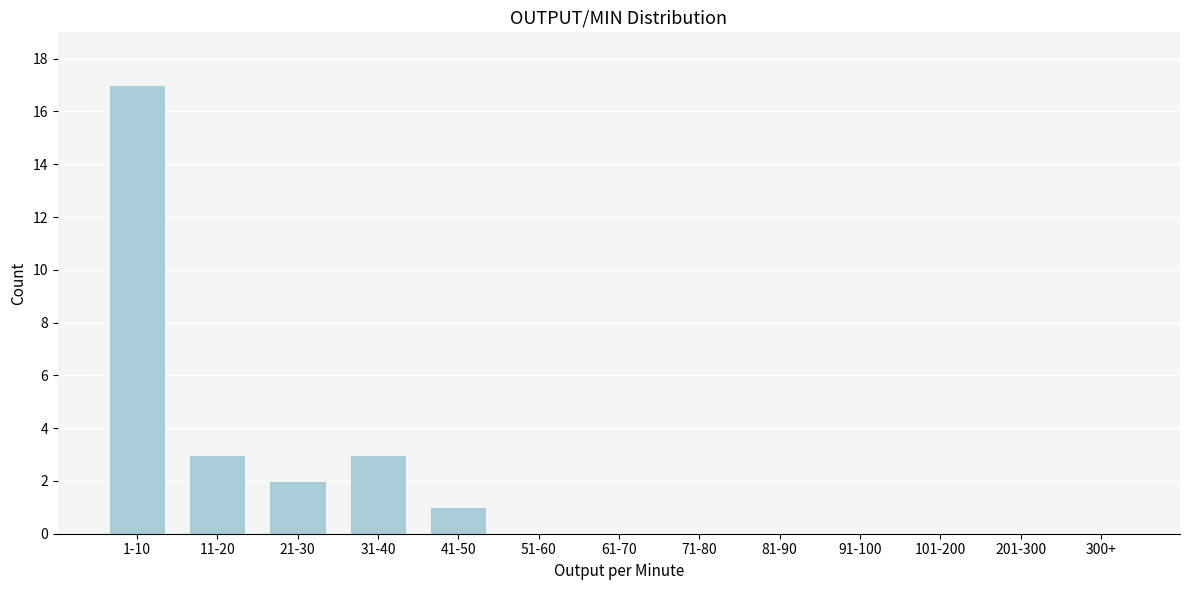

Reading right to left, what are all the values shown in this chart?

300+=0	201-300=0	101-200=0	91-100=0	81-90=0	71-80=0	61-70=0	51-60=0	41-50=1	31-40=3	21-30=2	11-20=3	1-10=17